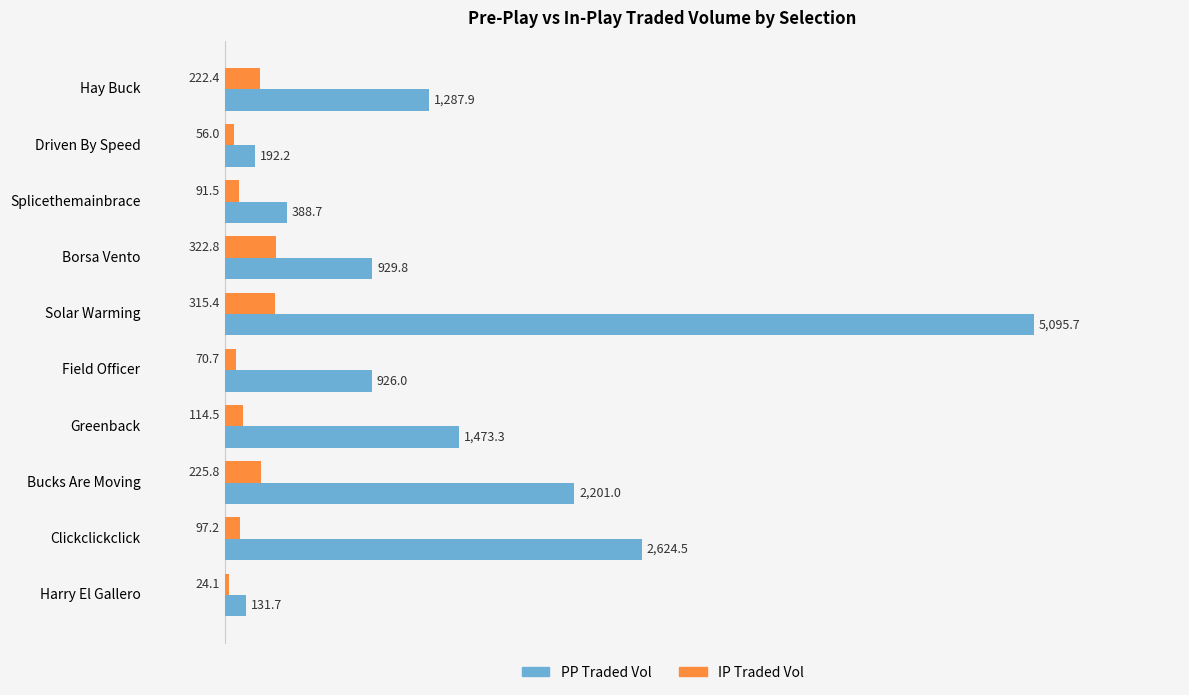

What is the spread (max minus min) of values at Borsa Vento?

607.0